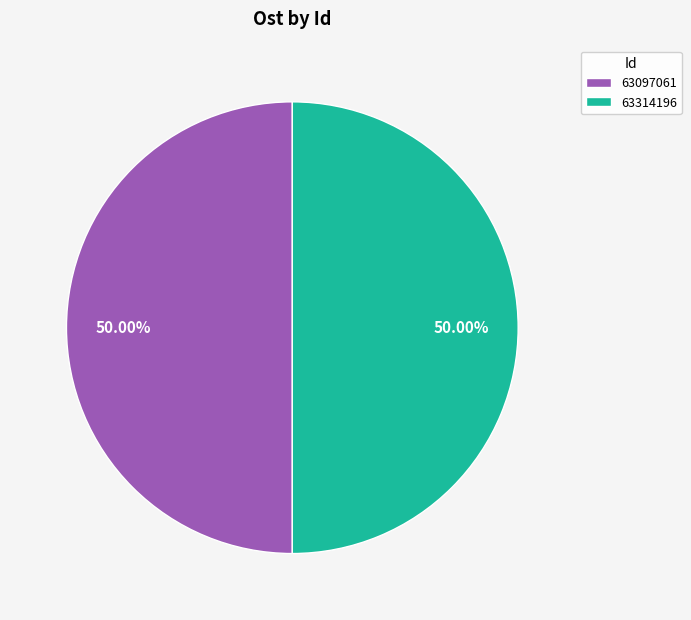

What percentage is NOT represented by 63314196?

50.0%